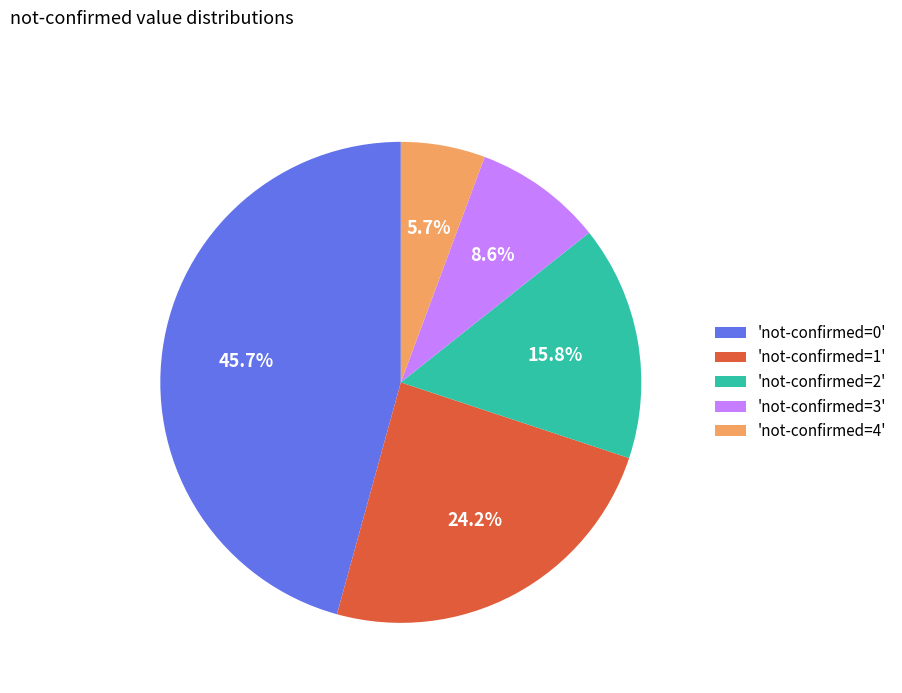

Is there any slice that represents more than half of the pie?

No